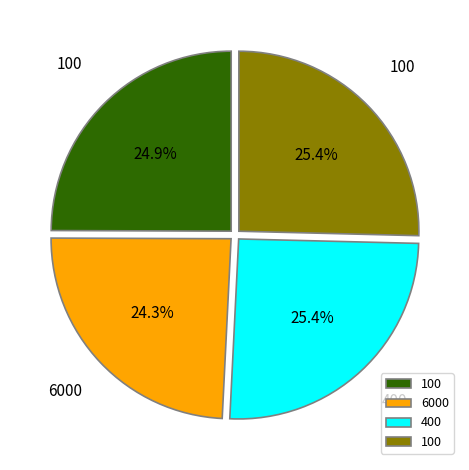

Is there a majority slice in this chart?

No